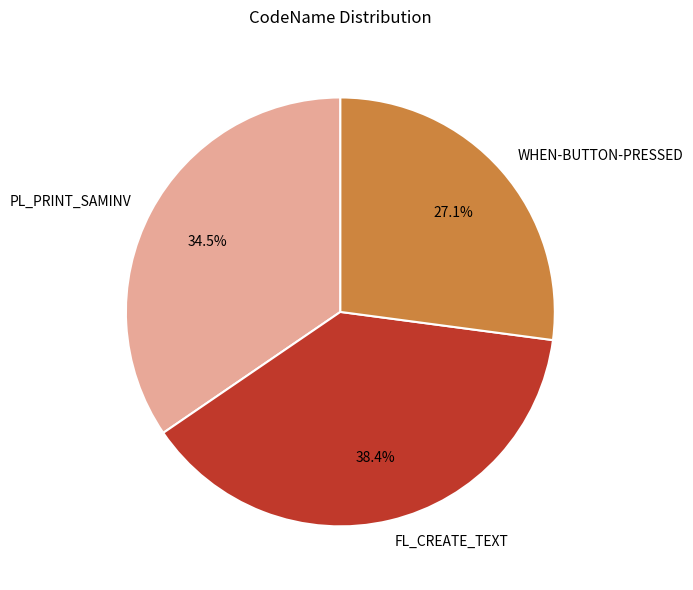

Does WHEN-BUTTON-PRESSED represent more than half of the total?

No